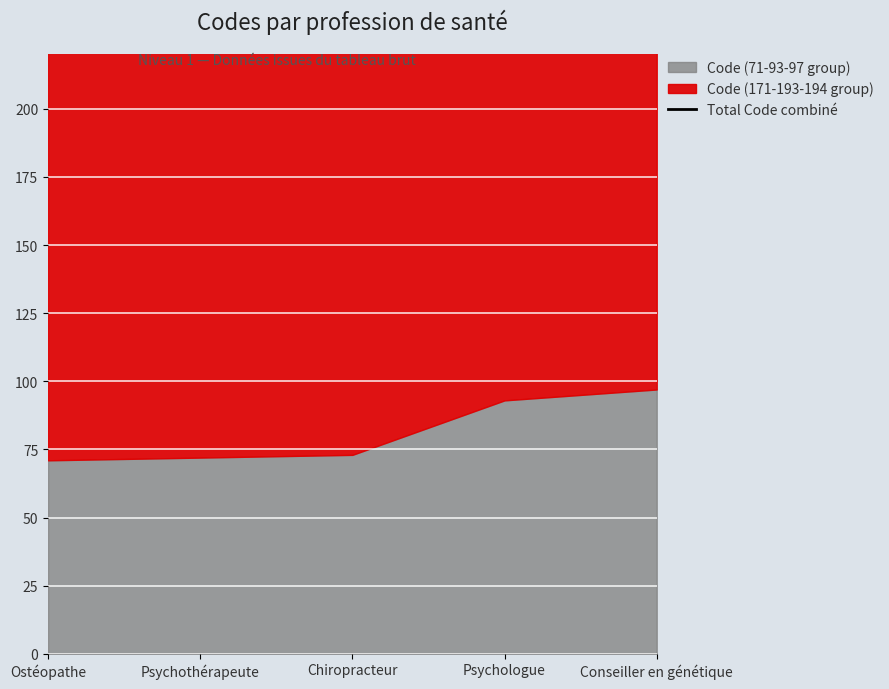

Rank the categories by value from highest to lowest.

Conseiller en génétique, Psychologue, Chiropracteur, Psychothérapeute, Ostéopathe